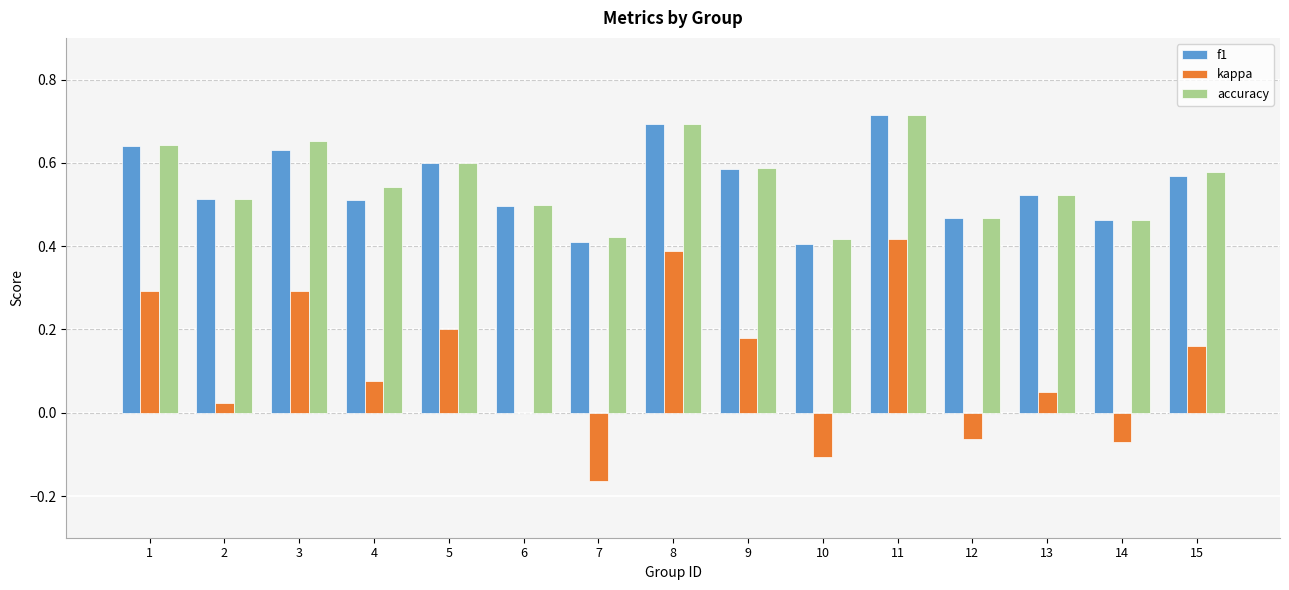

What is the total value across all series at 15?

1.3